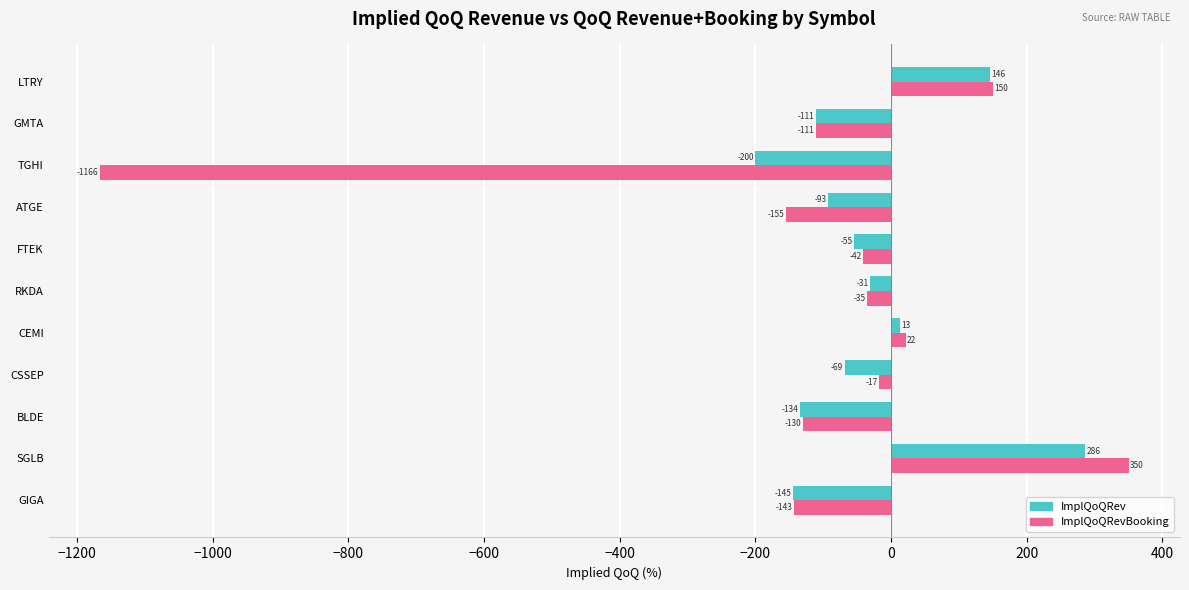

What are all the series names shown in the legend?

ImplQoQRev, ImplQoQRevBooking